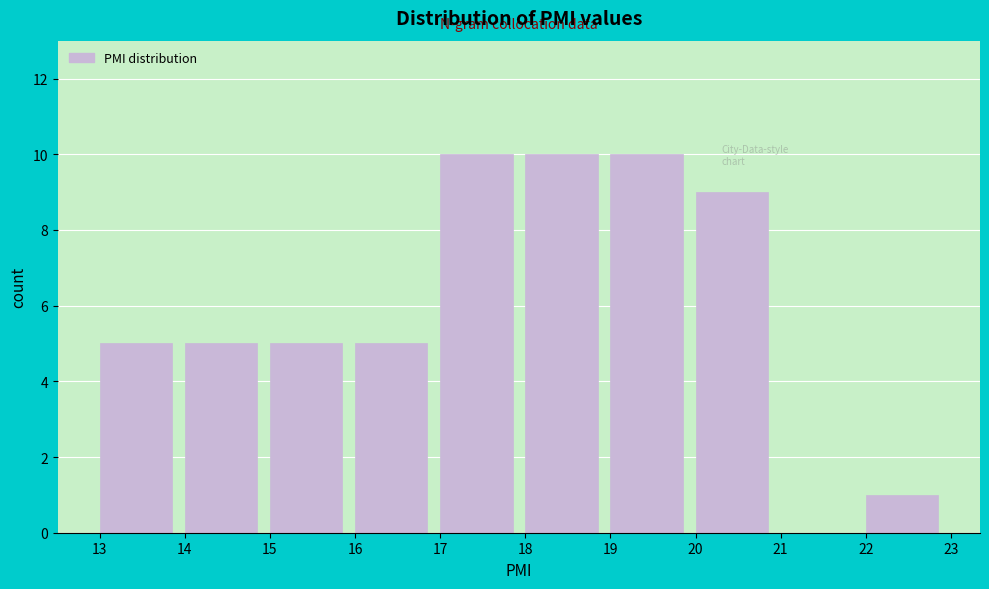

Reading left to right, transcribe this chart: for each bar, give the range it covers on the x-axis and its height. The values are not printed on the chart, so give them approximately, as read against the axis.

13 to 14: 5
14 to 15: 5
15 to 16: 5
16 to 17: 5
17 to 18: 10
18 to 19: 10
19 to 20: 10
20 to 21: 9
21 to 22: 0
22 to 23: 1